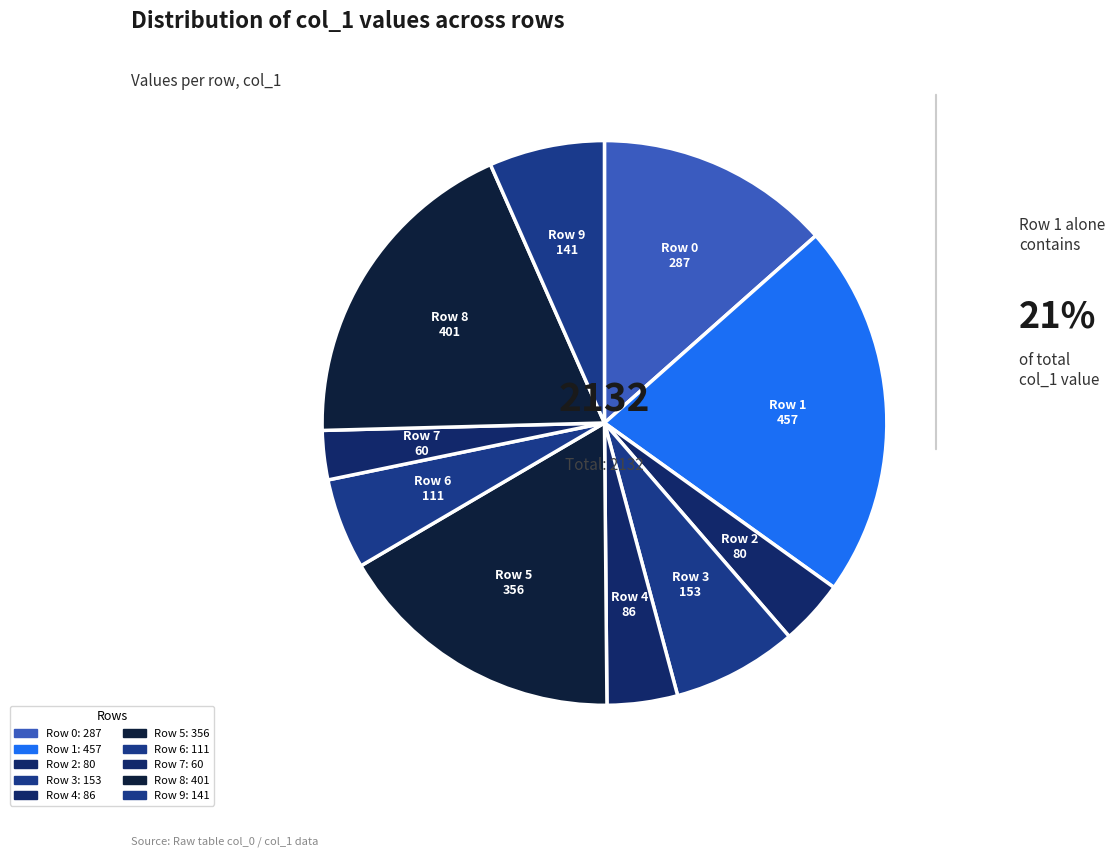

Count the number of slices in the pie.

10